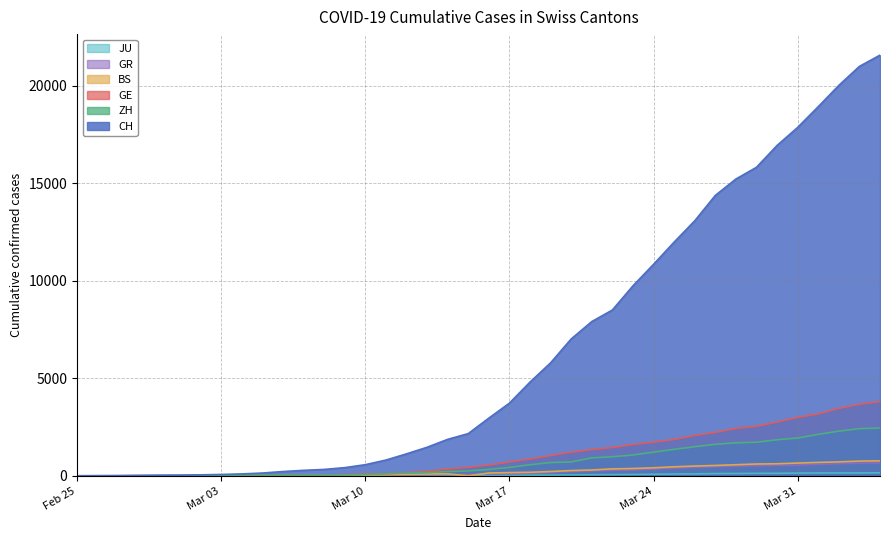

How many lines are shown in the chart?

6